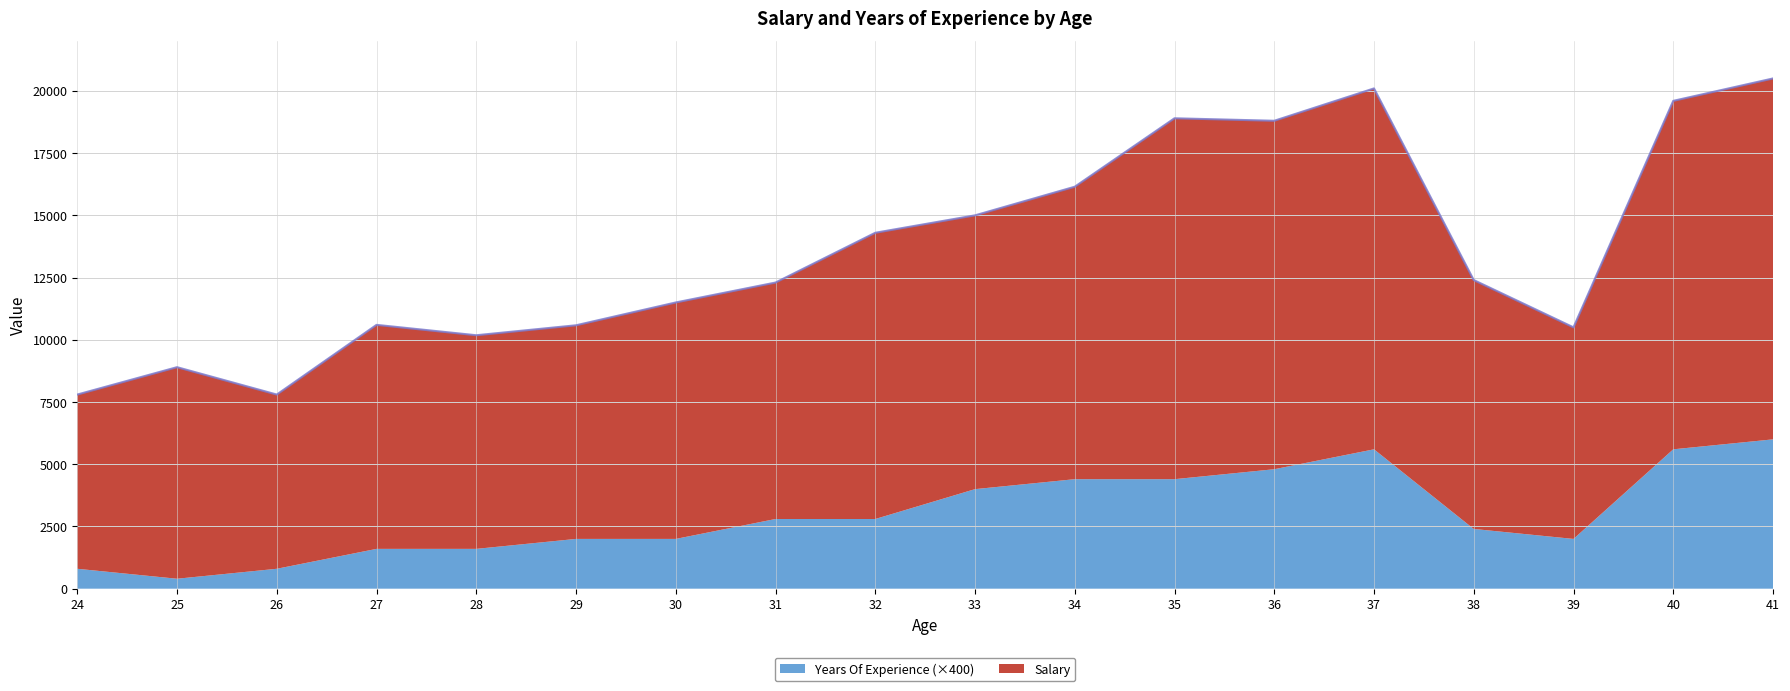

What is the difference between the maximum and minimum values?

12700